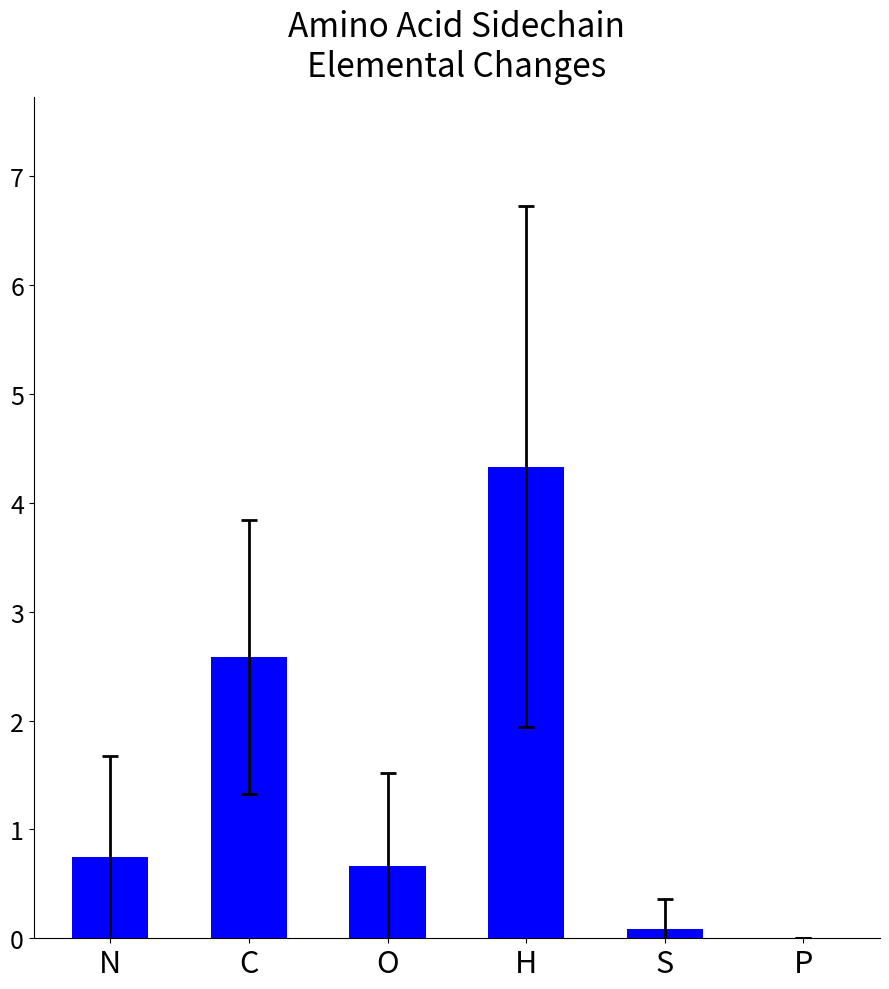

At which category does the chart reach its peak across all series?

H